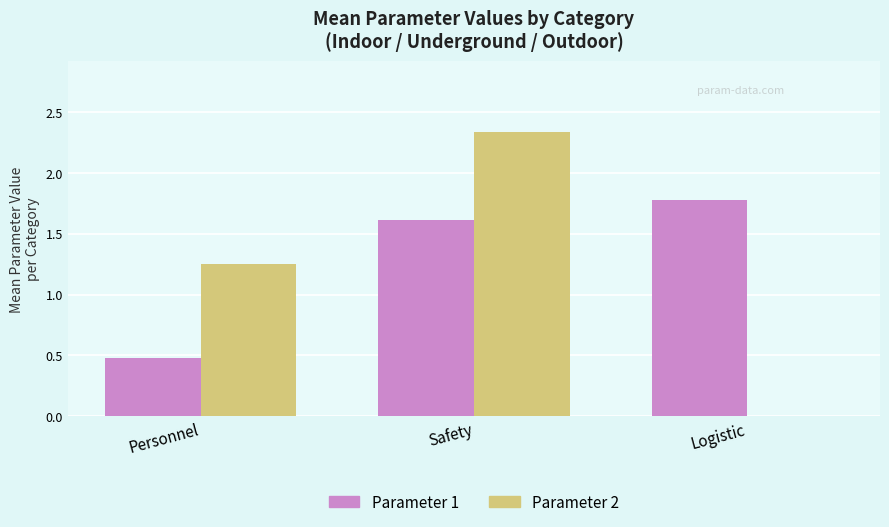

At which category is the sum across all series the highest?

Safety